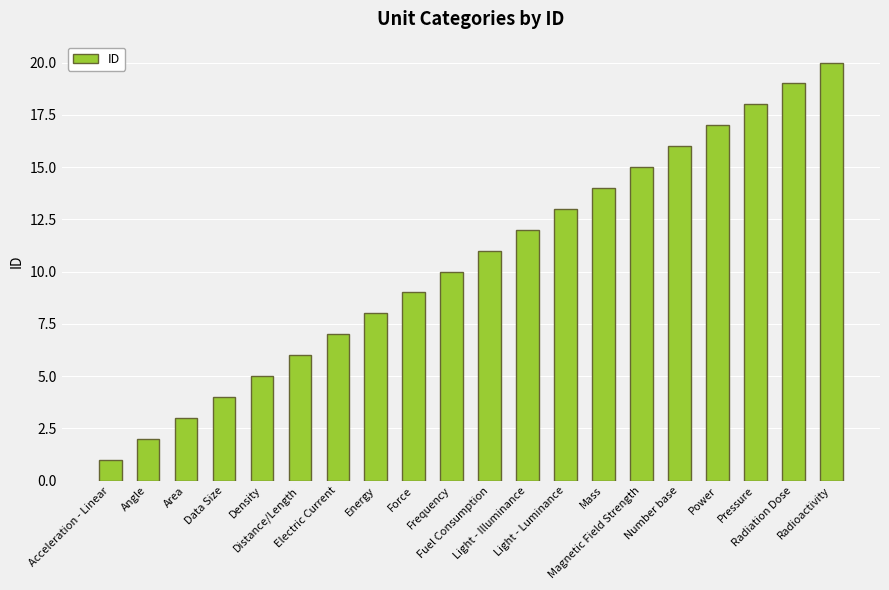

What value does the data have at Pressure, to the nearest 5?

20